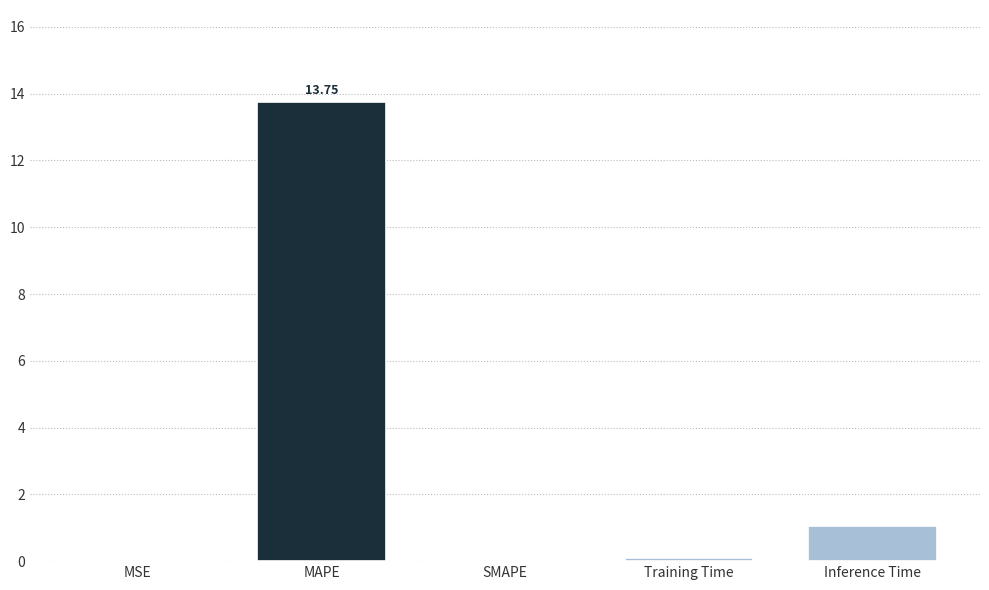

At which label is the value closest to 6?

Inference Time